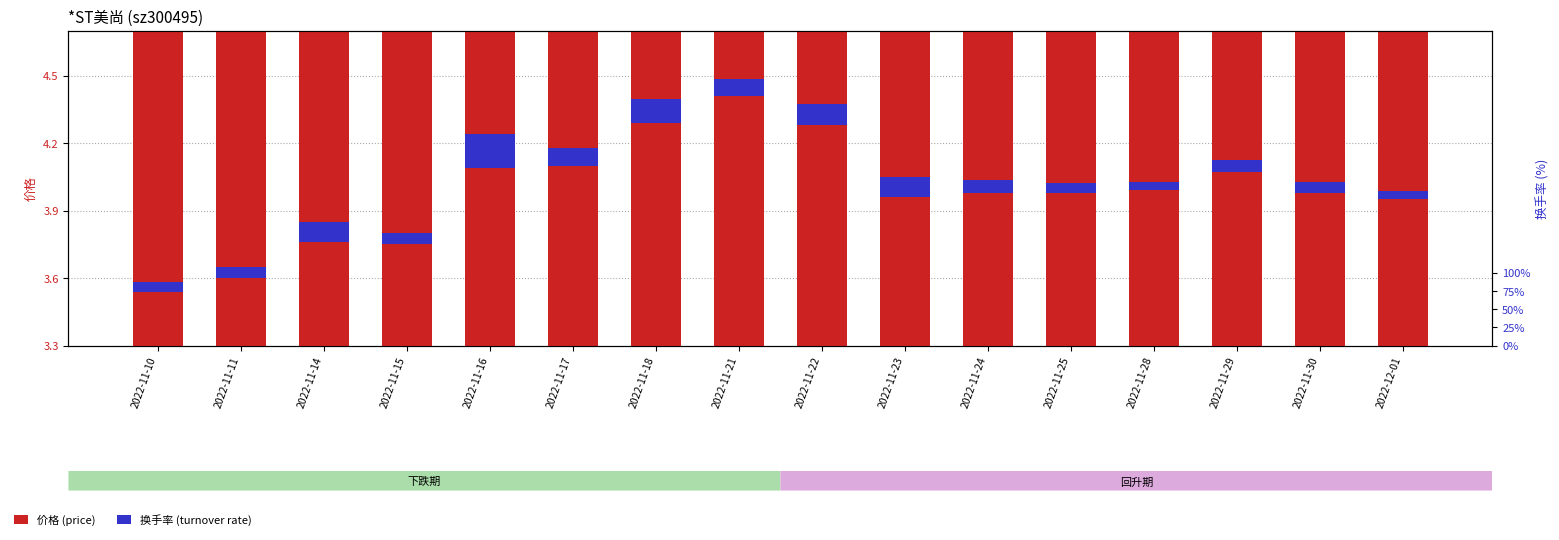

What is the highest value of the 换手率 (turnover rate) series?

0.1